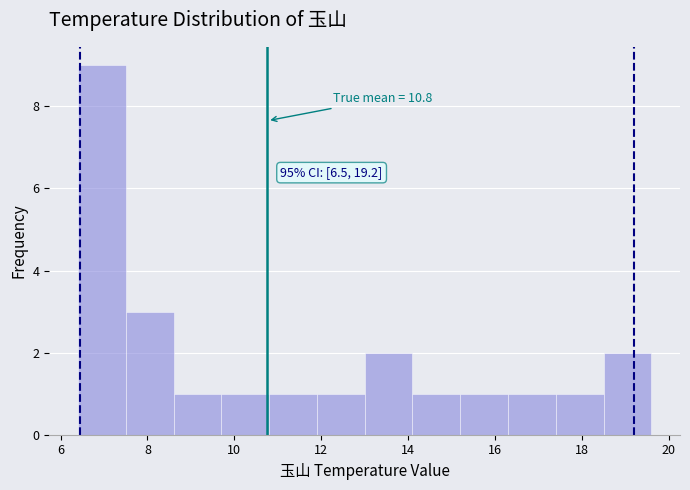

Which range on the x-axis has the tallest bar?

6.4 to 7.5